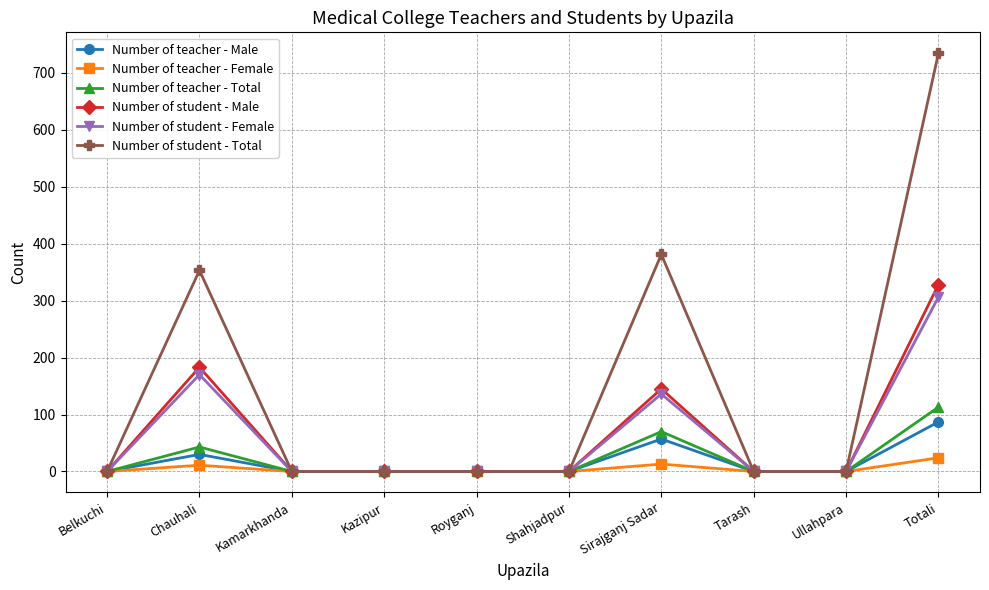

What is the maximum value for Number of teacher - Total?

113